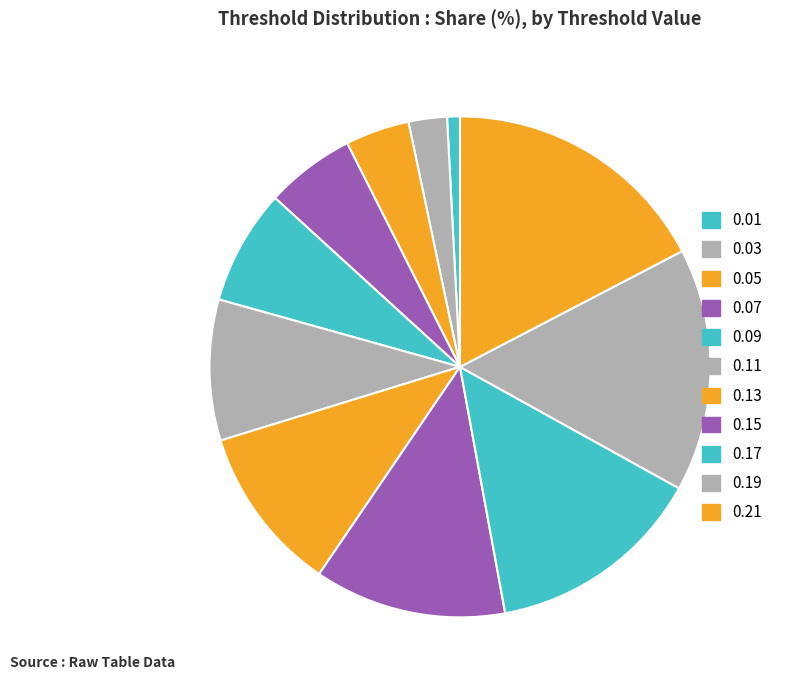

To the nearest percent, what is the difference between the 0.09 and 0.19 slice percentages?

8%